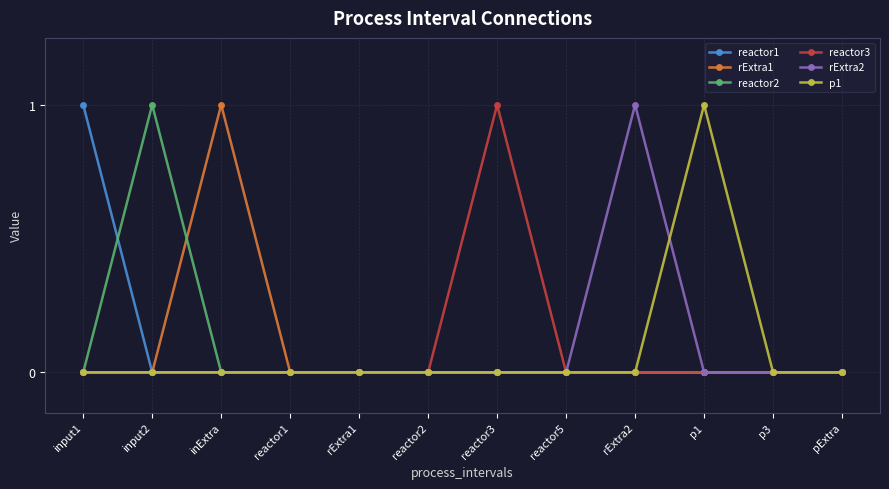

Reading right to left, what are all the values shown in this chart?

reactor1: 0	0	0	0	0	0	0	0	0	0	0	1
rExtra1: 0	0	0	0	0	0	0	0	0	1	0	0
reactor2: 0	0	0	0	0	0	0	0	0	0	1	0
reactor3: 0	0	0	0	0	1	0	0	0	0	0	0
rExtra2: 0	0	0	1	0	0	0	0	0	0	0	0
p1: 0	0	1	0	0	0	0	0	0	0	0	0